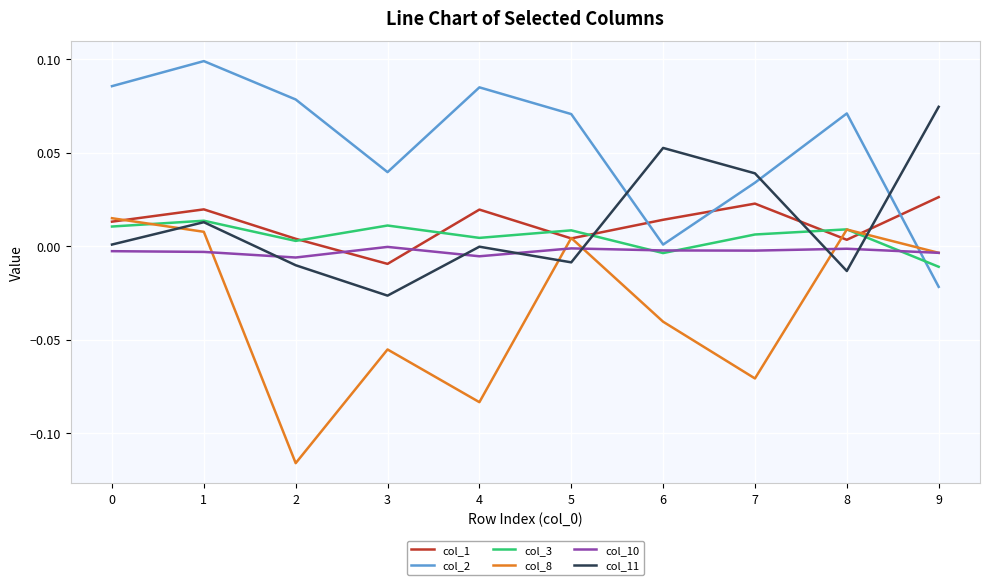

True or false: col_11 and col_2 cross at least once.

True